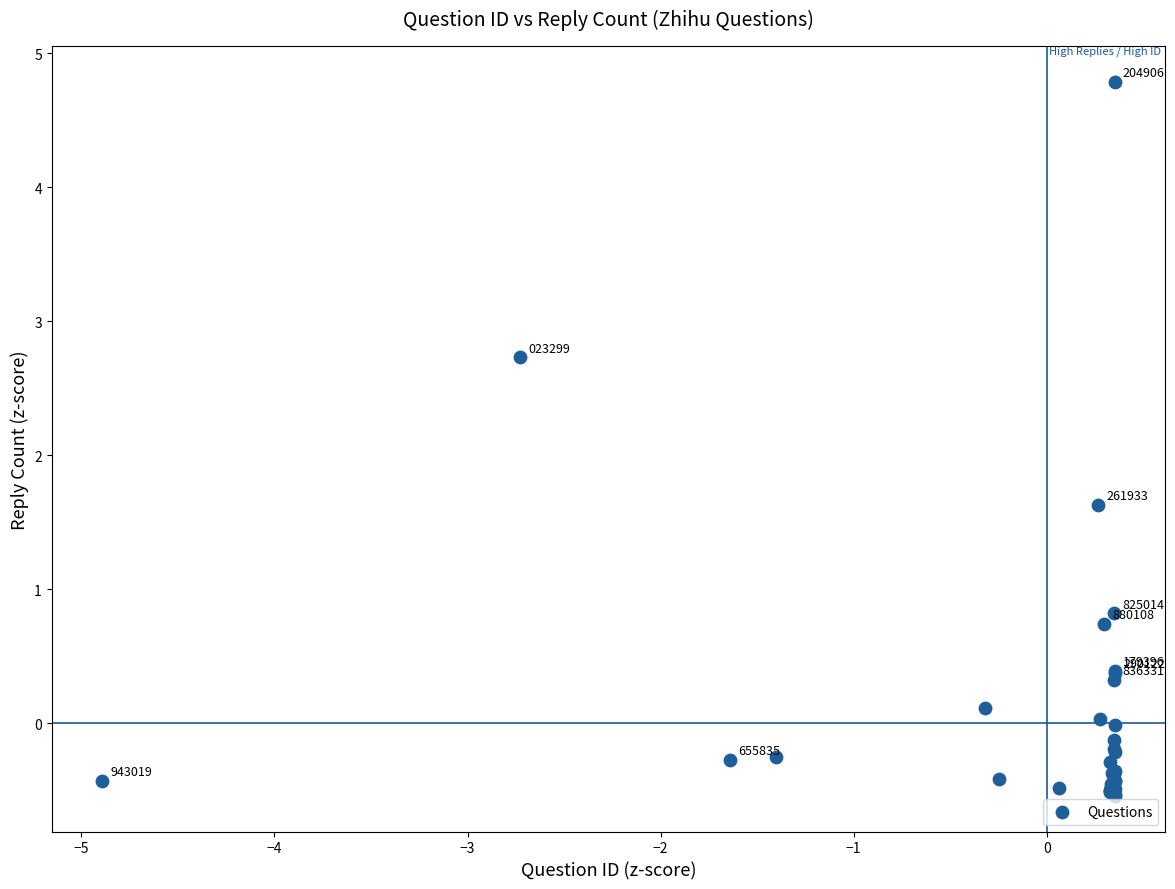

What Y value in the scatter plot is closest to 2?

1.6